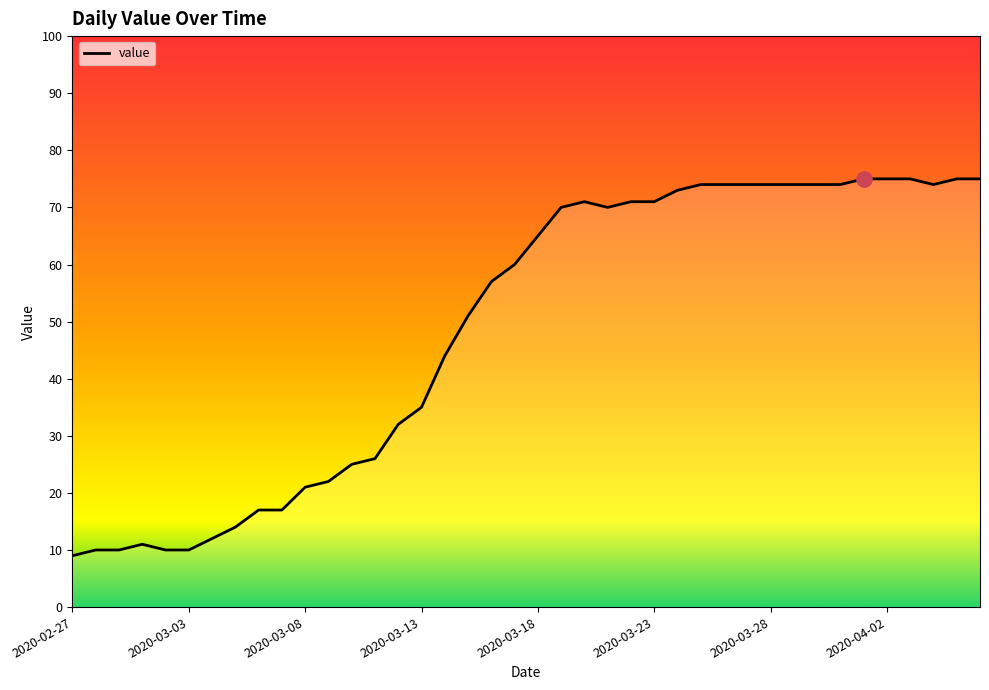

What is the smallest value displayed?

9